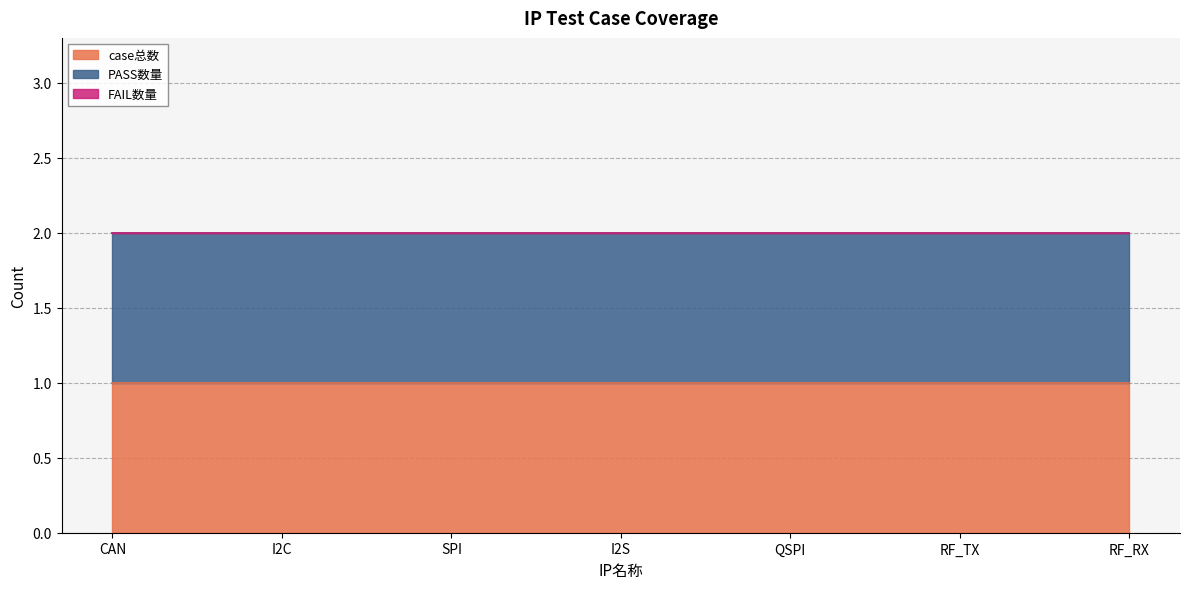

Is it true that case总数 equals 0 at RF_RX?

False